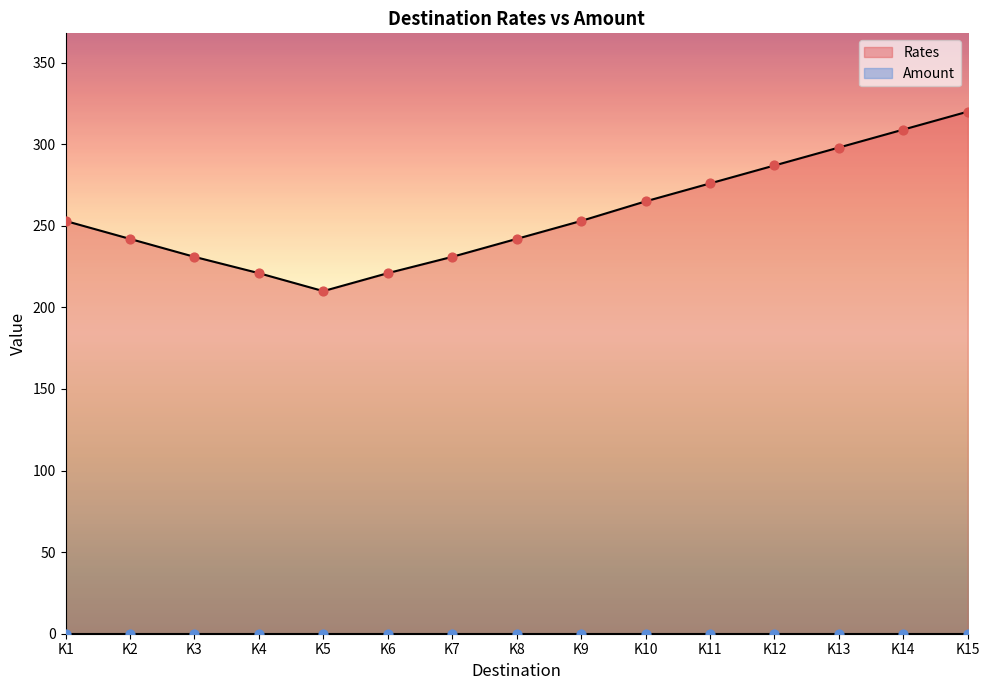

What is the change in value from K4 to K11?

+55